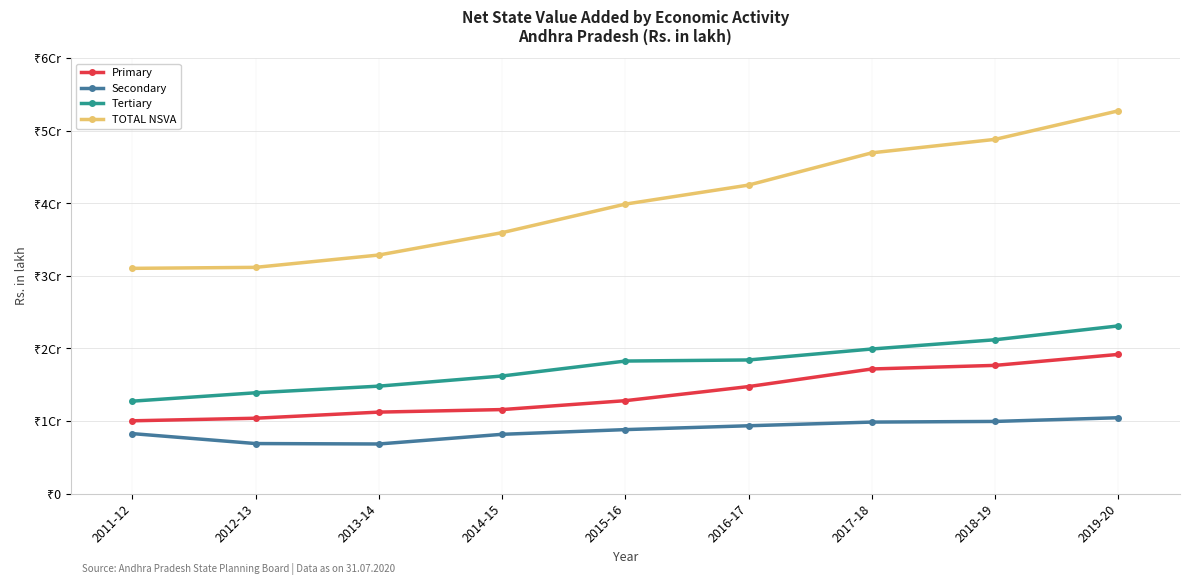

Does the chart have visible grid lines?

Yes